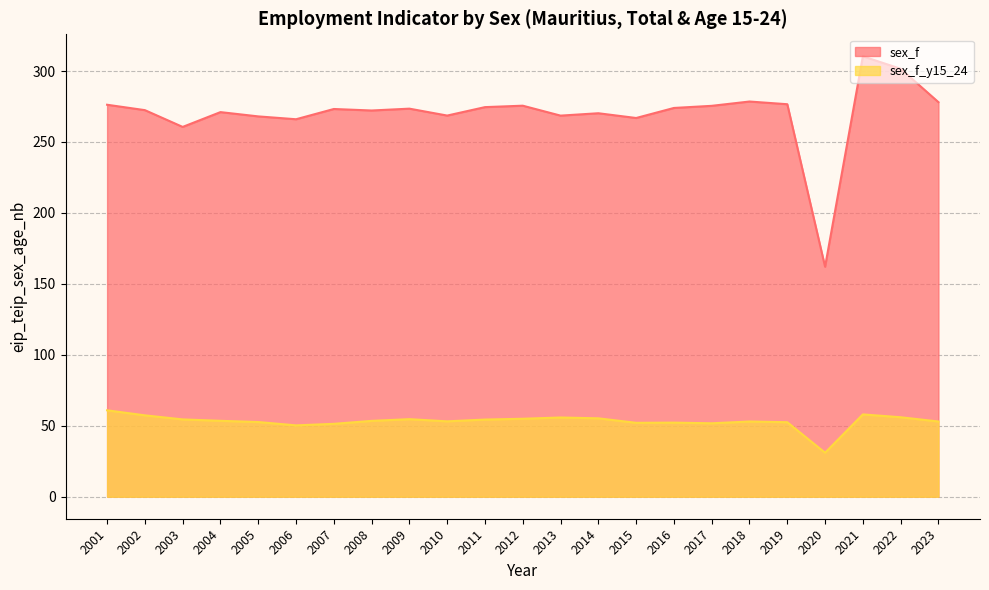

How many interior local valleys does the sex_f_y15_24 series have?

5